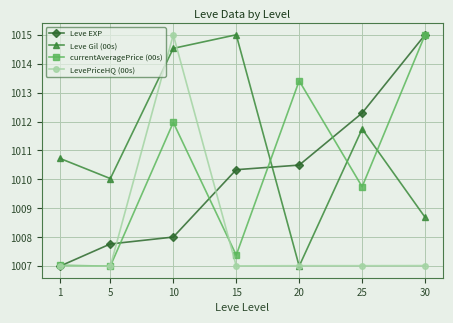

True or false: Leve Gil (00s) has a value of 1345.6 at 15.

False